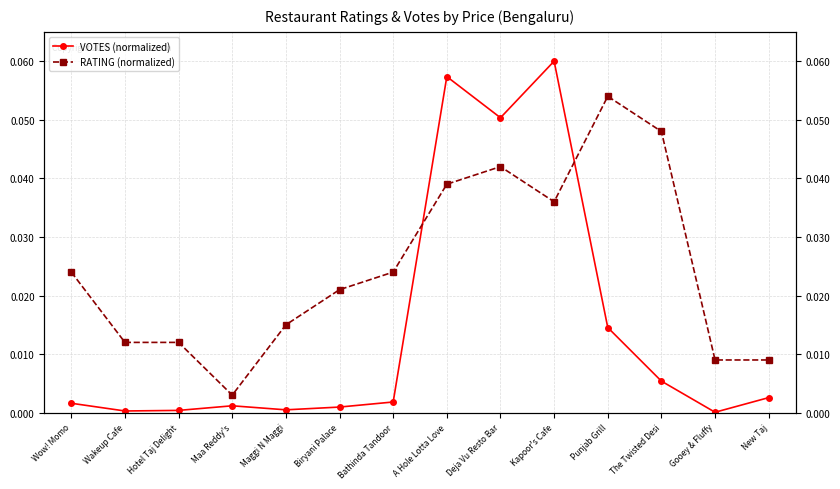

At how many categories does at least one series exceed 0?

14